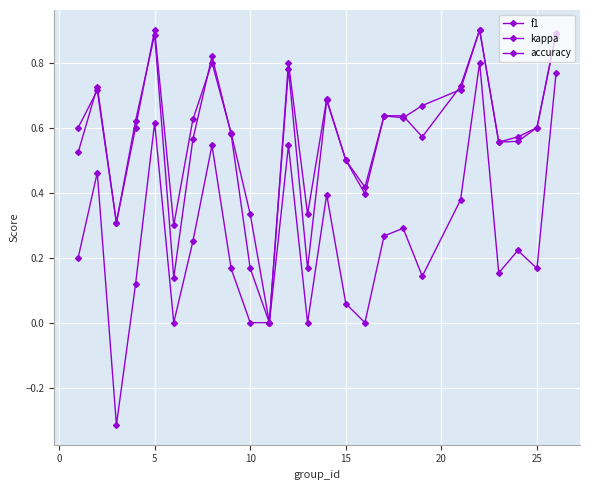

At how many categories does at least one series exceed 0?

24